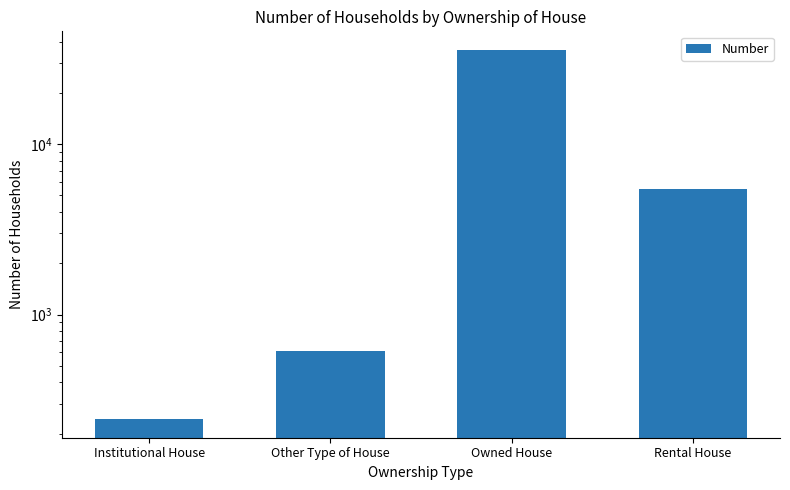

What is the average value?

10512